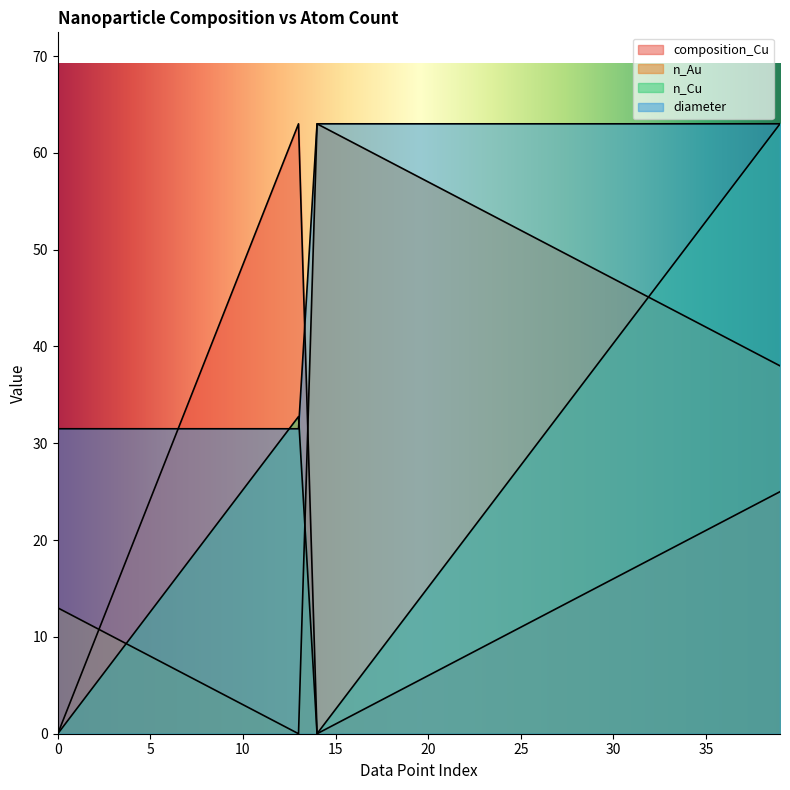

In n_Au, how many points are higher than both neighbors (excluding endpoints)?

1